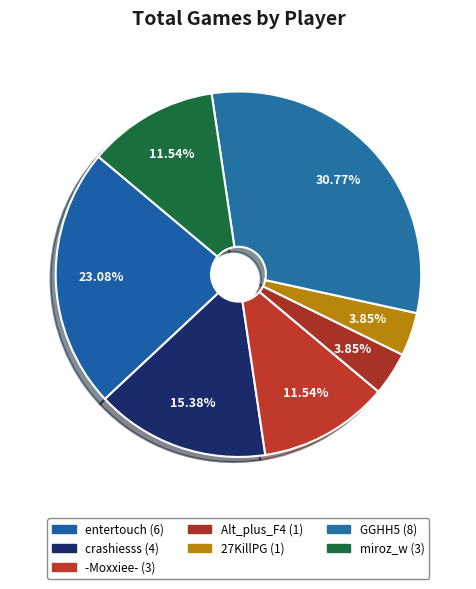

Count the number of slices in the pie.

7